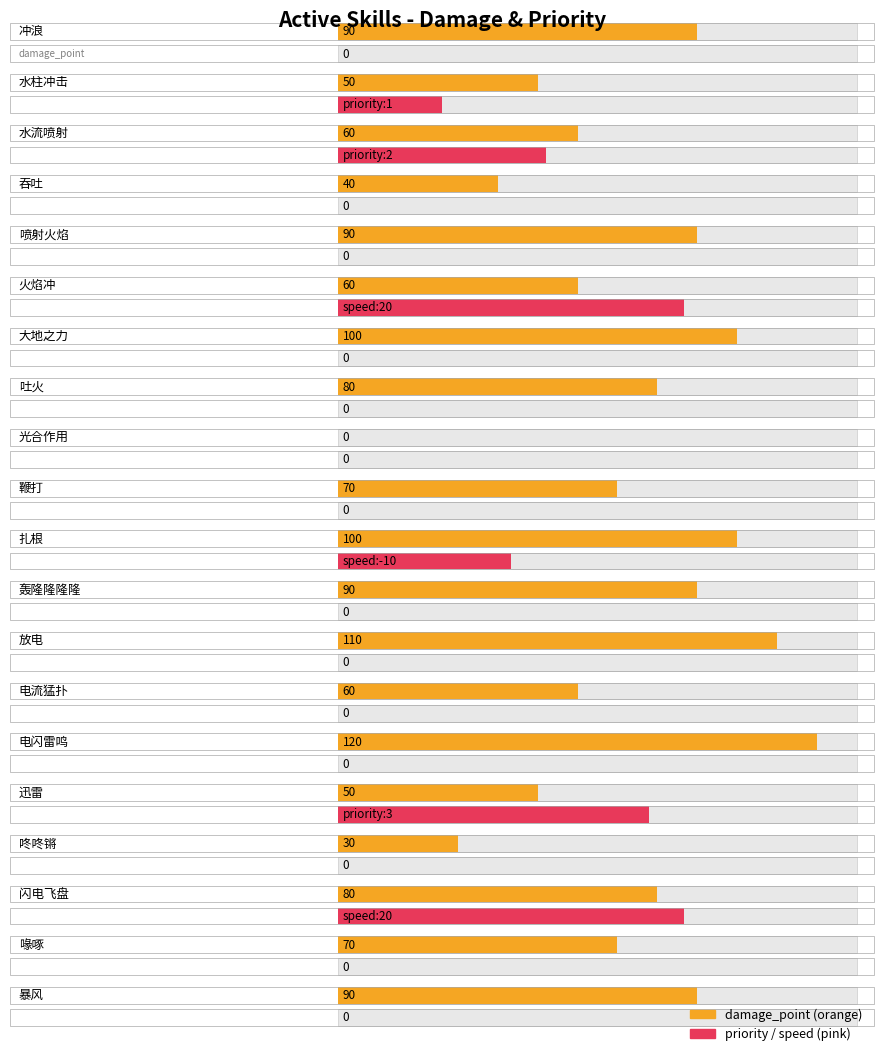

What is the label of the 11th bar from the right?

鞭打